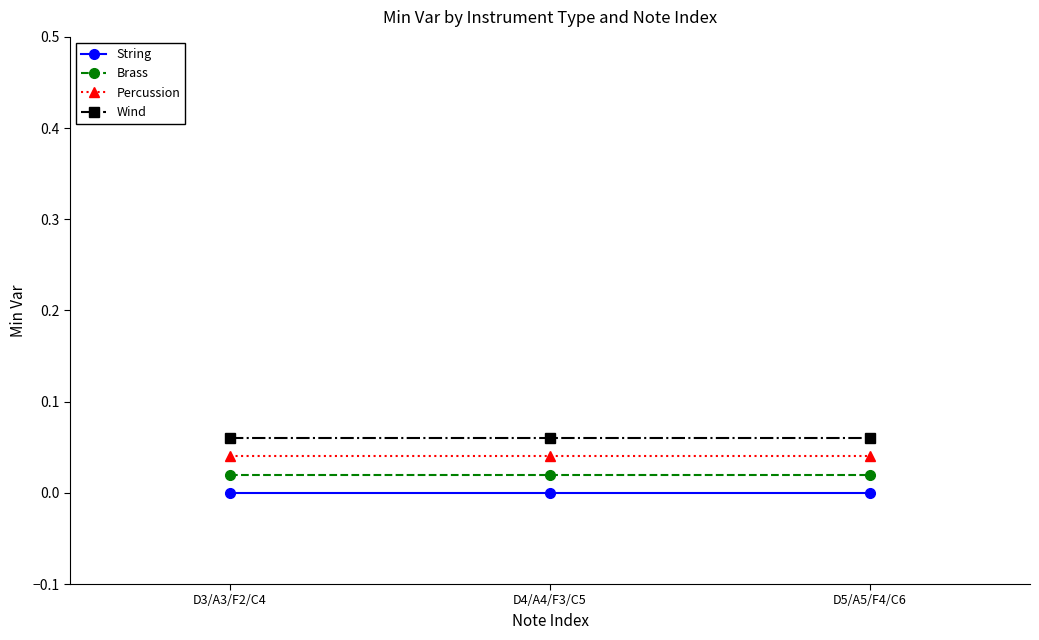

True or false: Wind has a value of 0.0 at D4/A4/F3/C5.

False